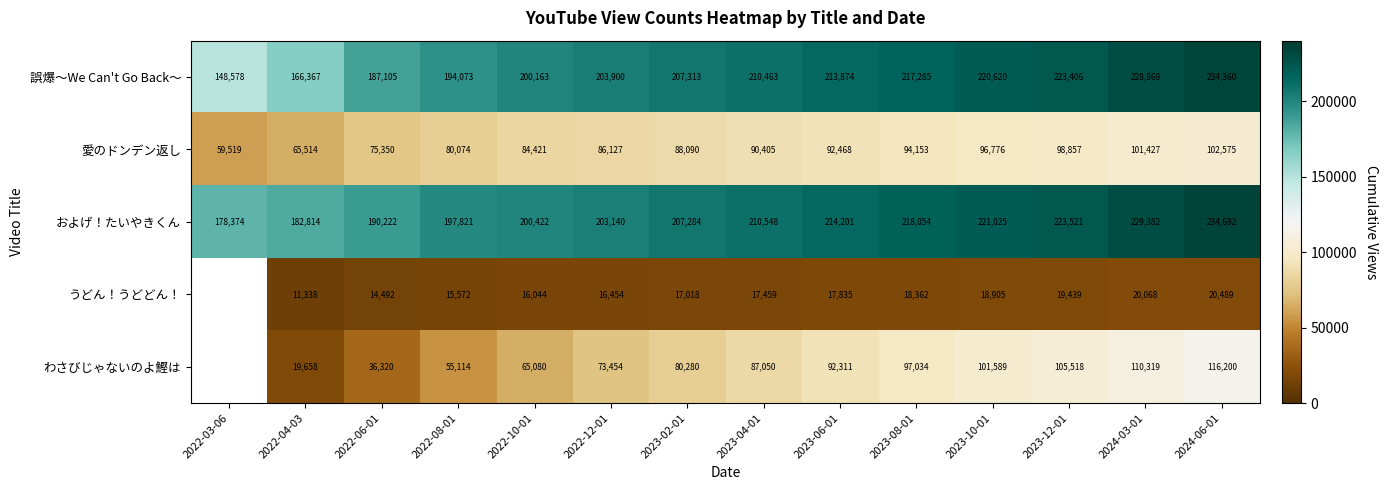

Between 2022-10-01 and 2022-03-06, which is larger?

2022-10-01